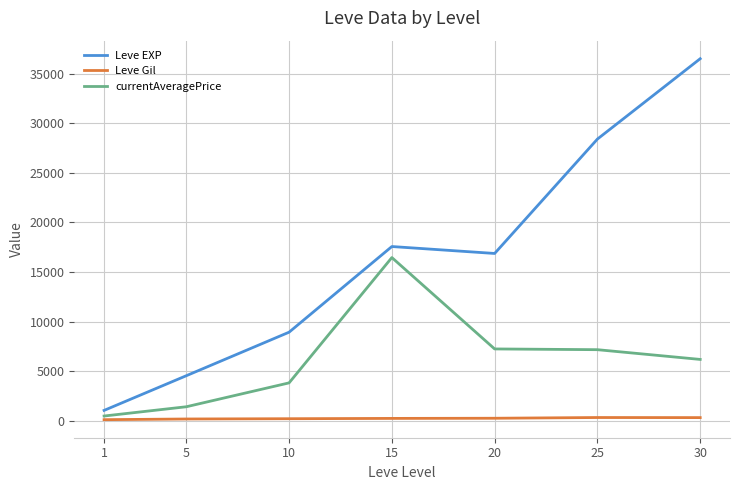

Is it true that Leve EXP equals 53672.9 at 30?

False